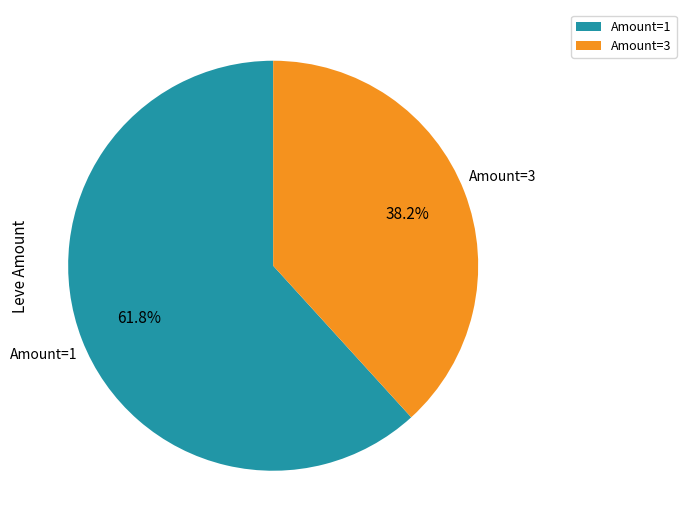

Which category has the biggest portion of the pie?

Amount=1